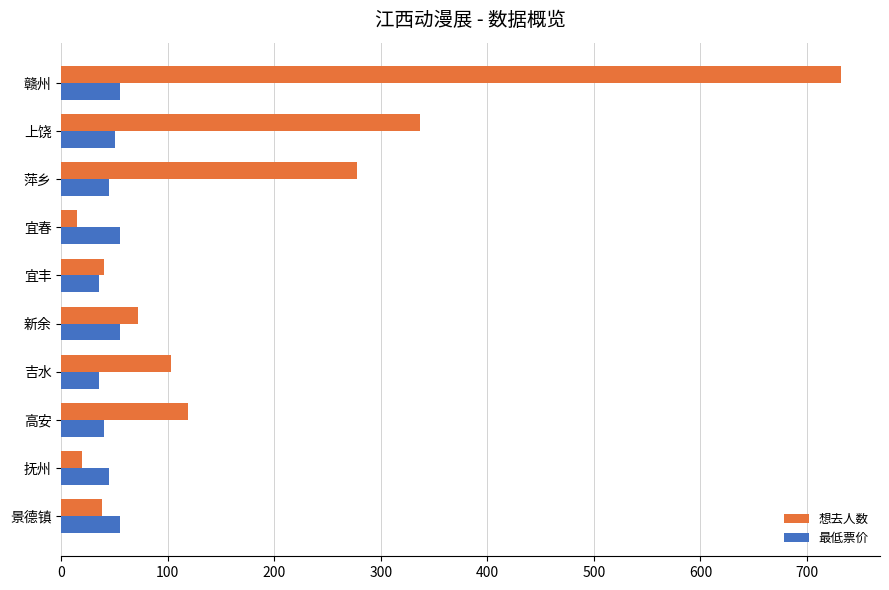

What is the difference between the highest and lowest values at 上饶?

287